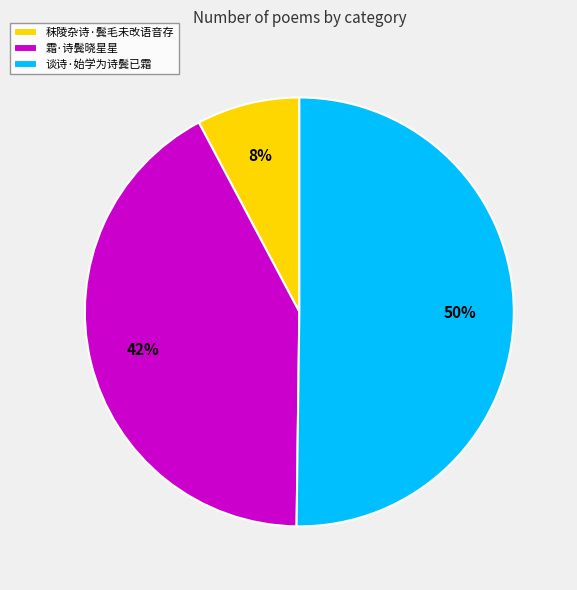

Rank the categories by value from lowest to highest.

秣陵杂诗·鬓毛未改语音存, 霜·诗鬓晓星星, 谈诗·始学为诗鬓已霜